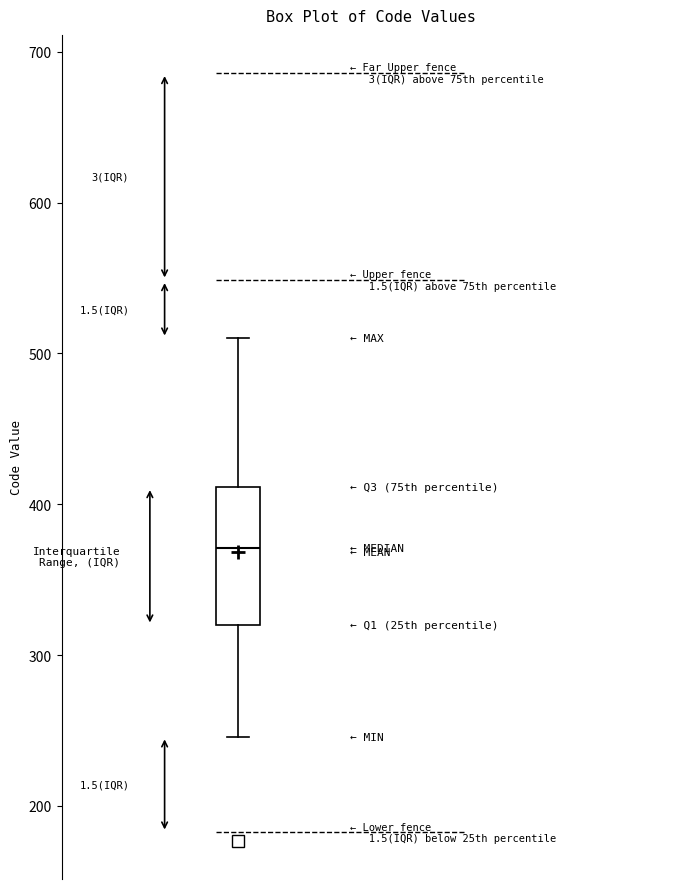

Read this box plot against the y-axis: the position of the median line, the range covered by the box, and the ends of both whiskers. The values are not printed on the chart, so give them approximately, as read against the axis.

median 370, box 320 to 410, whiskers 250 to 510